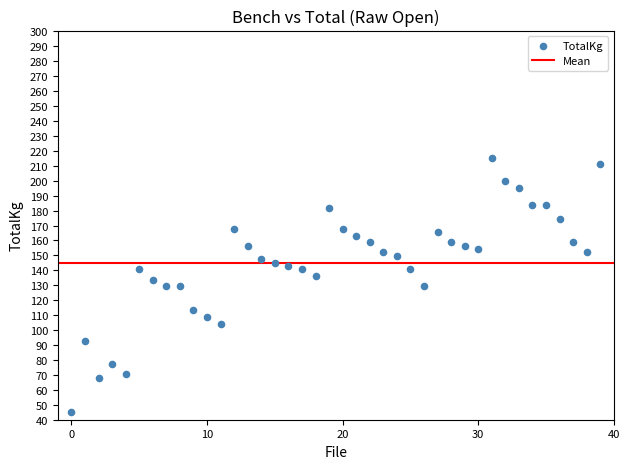

What is the range of Y values (max minus min)?

170.1